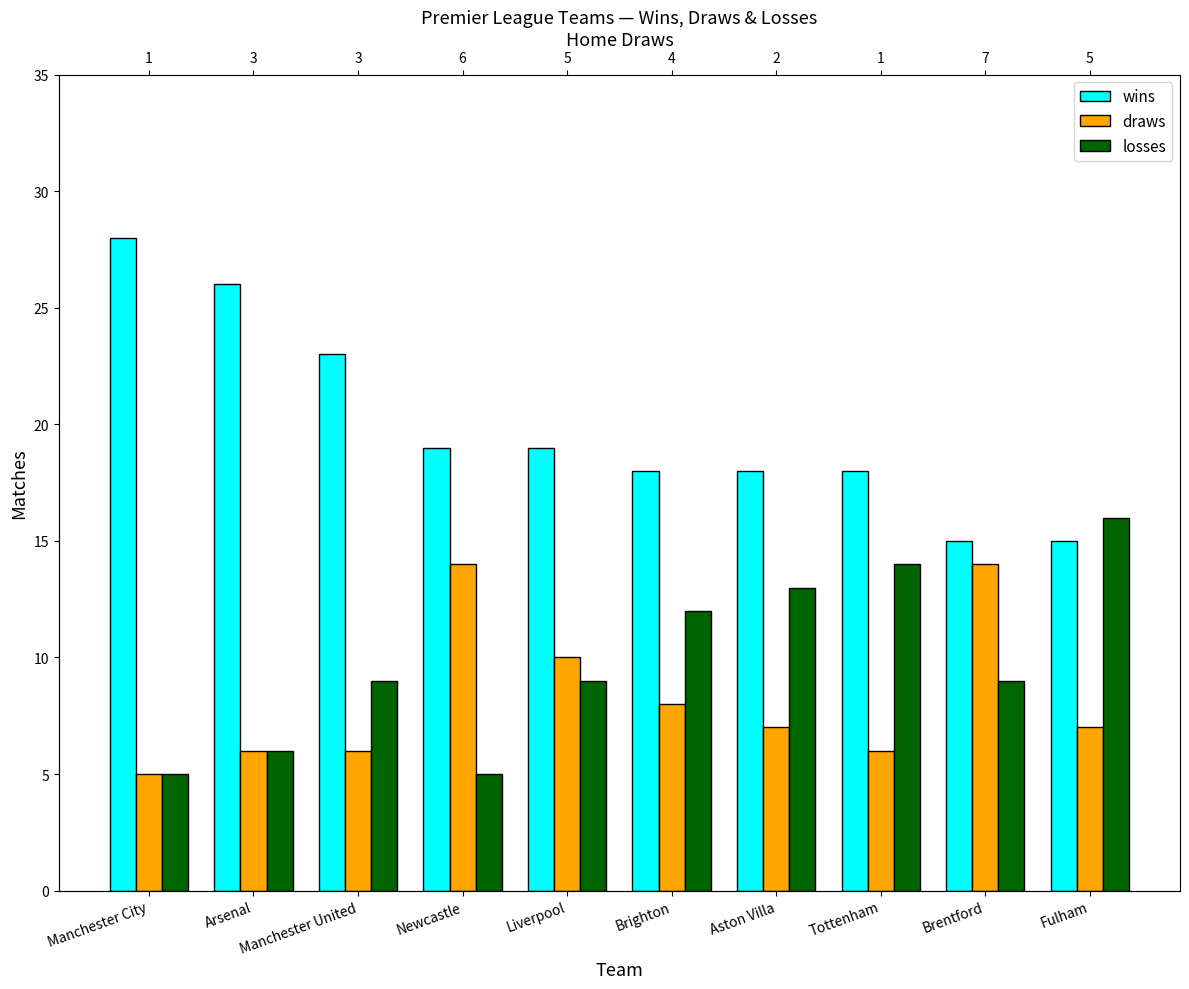

Rank the series by their maximum value, from lowest to highest.

draws, losses, wins